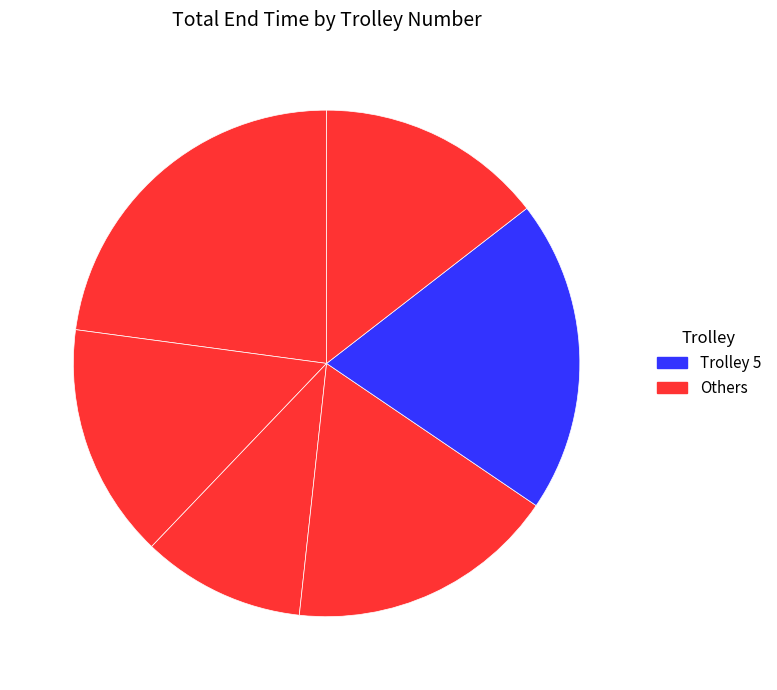

Which category has the smallest portion of the pie?

3